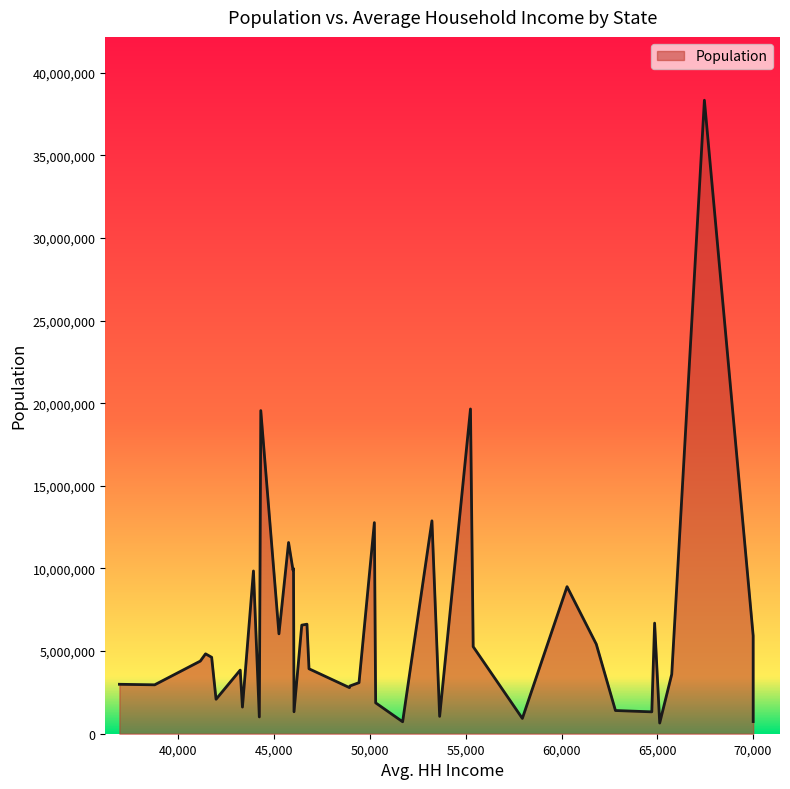

What is the greatest value displayed?

38332521